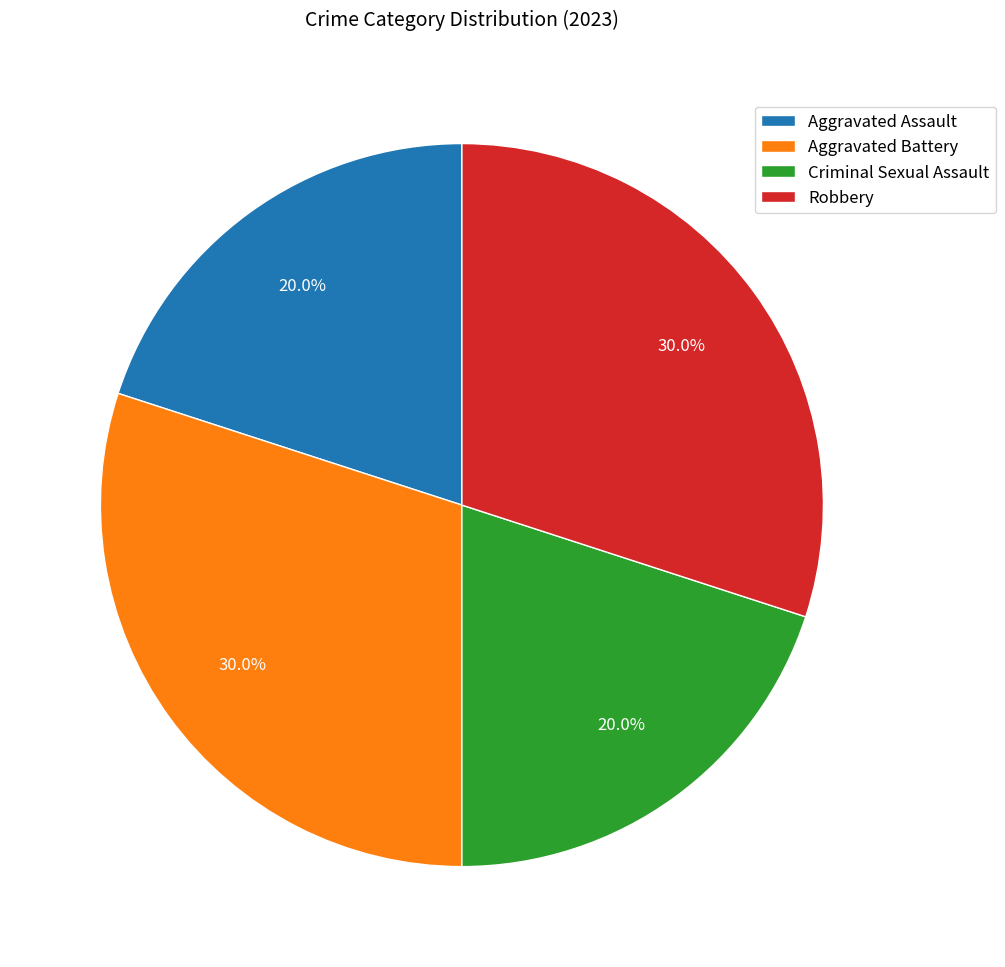

What percentage do Aggravated Assault and Criminal Sexual Assault together represent?

40.0%